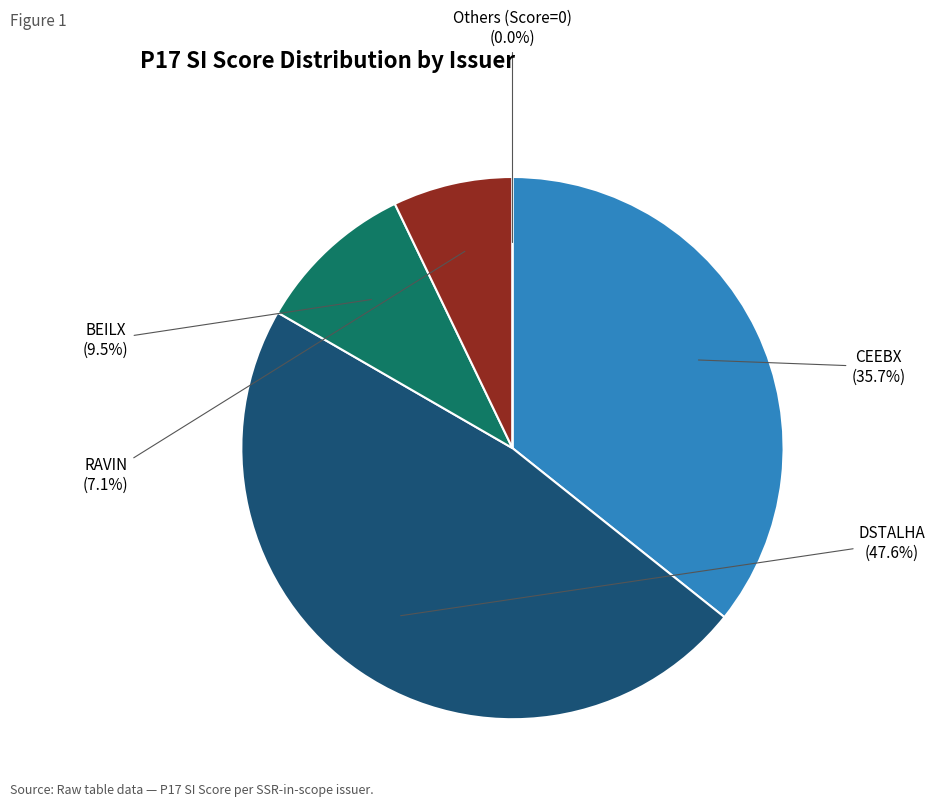

Is it true that BEILX is 10% of the pie?

True